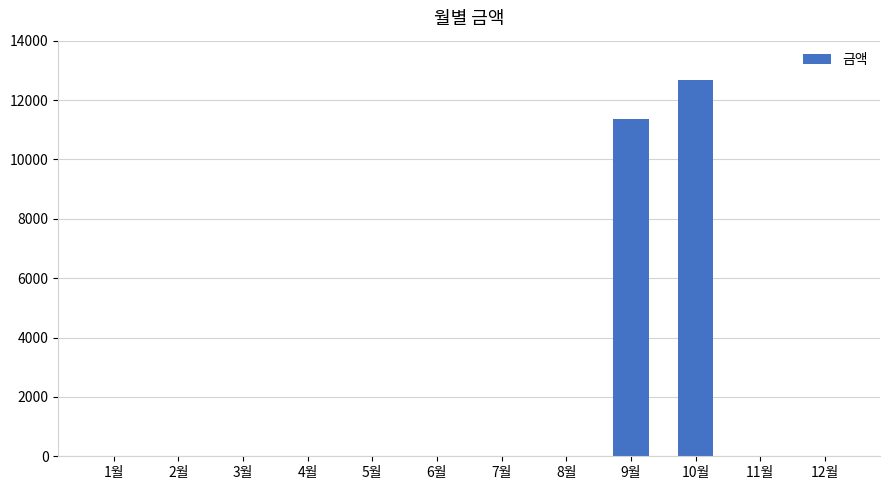

Which category has the highest value across all series?

10월